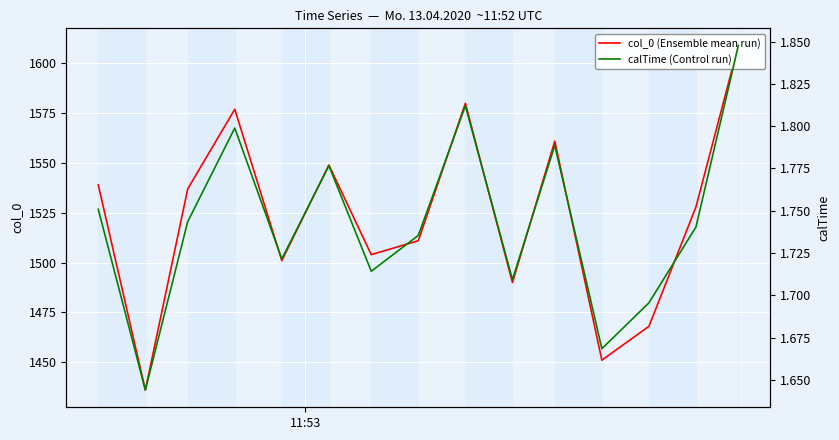

What is the greatest value displayed?

1609.0